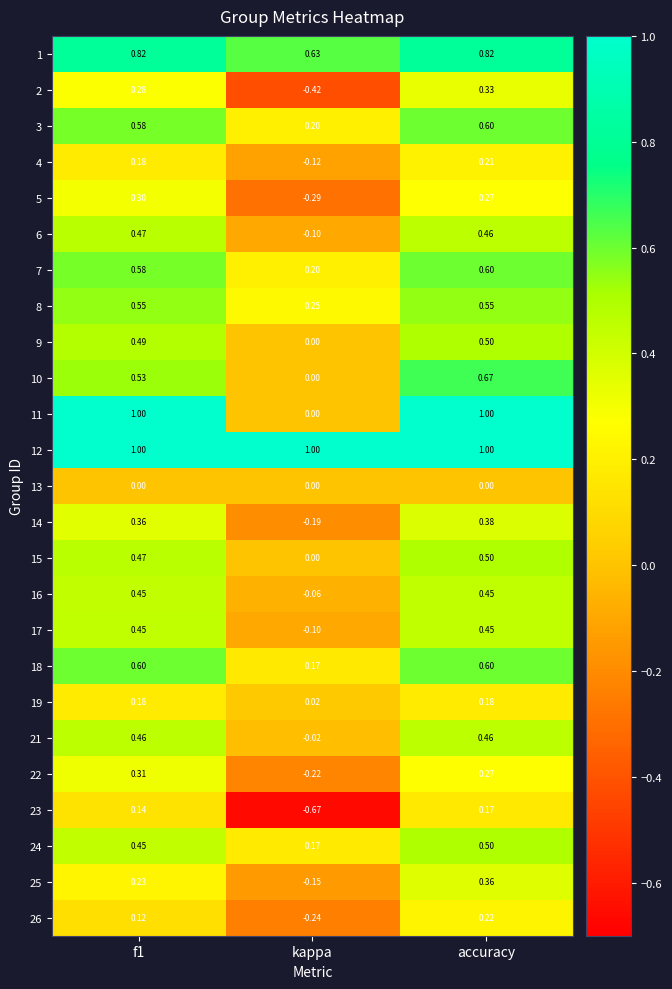

At which category is the sum across all series the highest?

accuracy